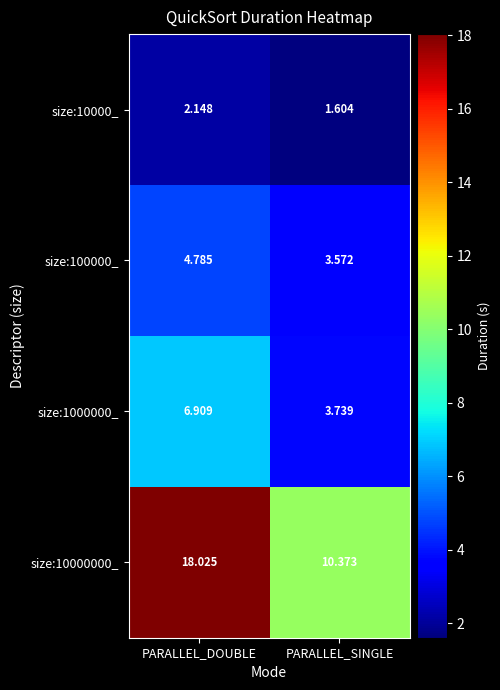

Which label corresponds to the largest value in the chart?

PARALLEL_DOUBLE